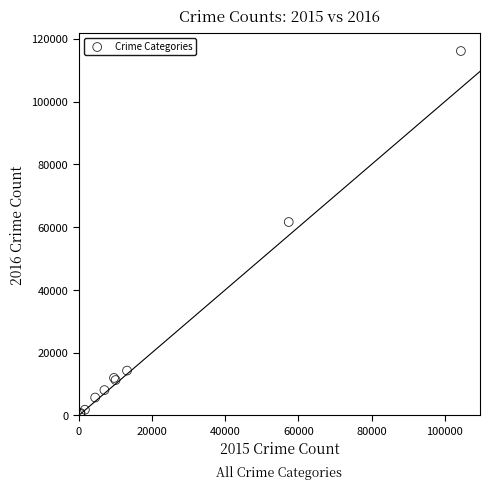

What Y value in the scatter plot is closest to 58296?

61621